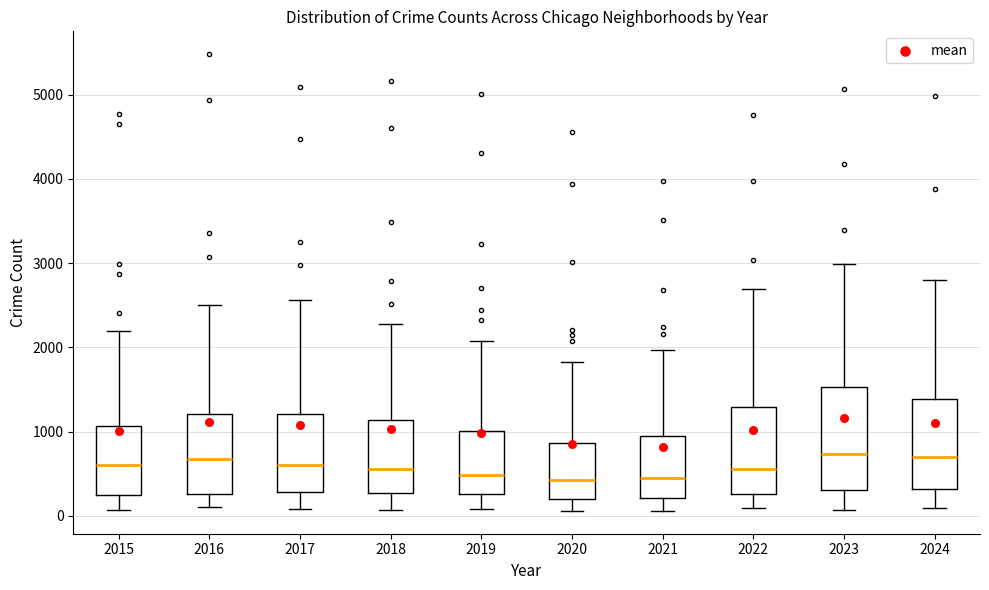

Where does the upper whisker of the box at x = 2017 end on the y-axis? The values are not printed on the chart, so give them approximately, as read against the axis.

2600